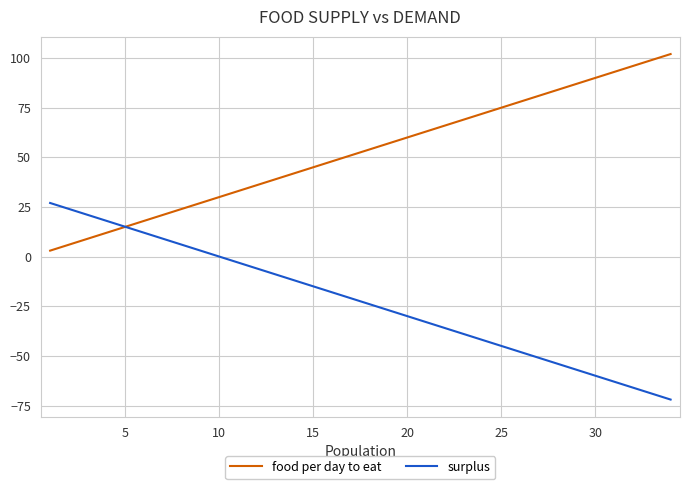

Which series has the largest total across all categories?

food per day to eat